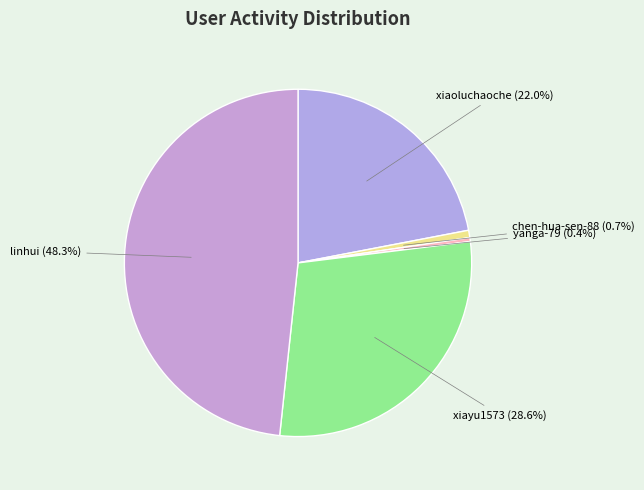

The linhui slice represents 38% of the pie. True or false?

False